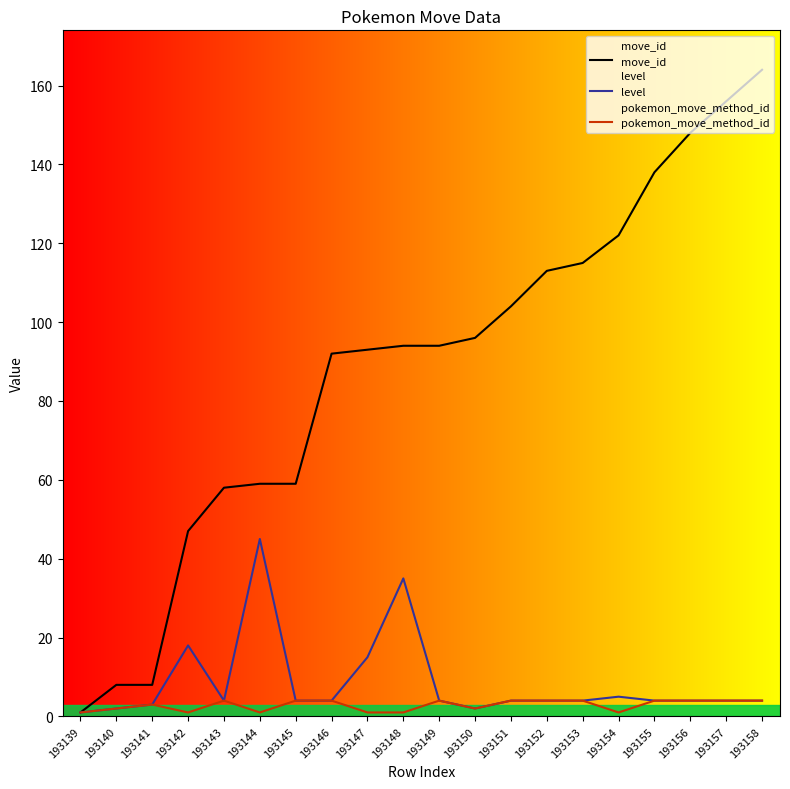

Which category has the highest value across all series?

193158